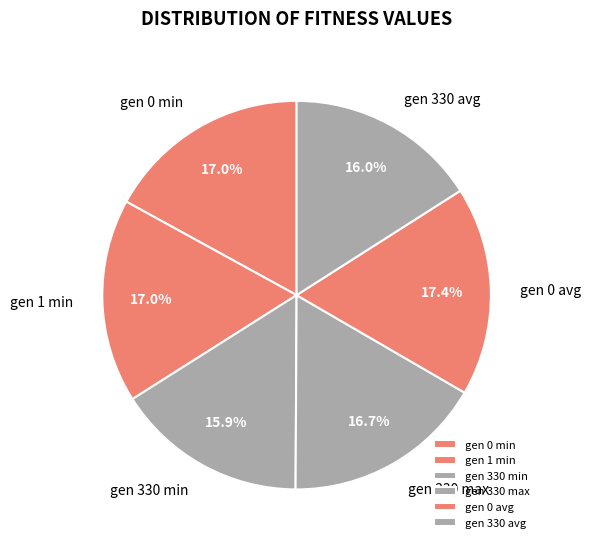

How many slices are in this pie chart?

6